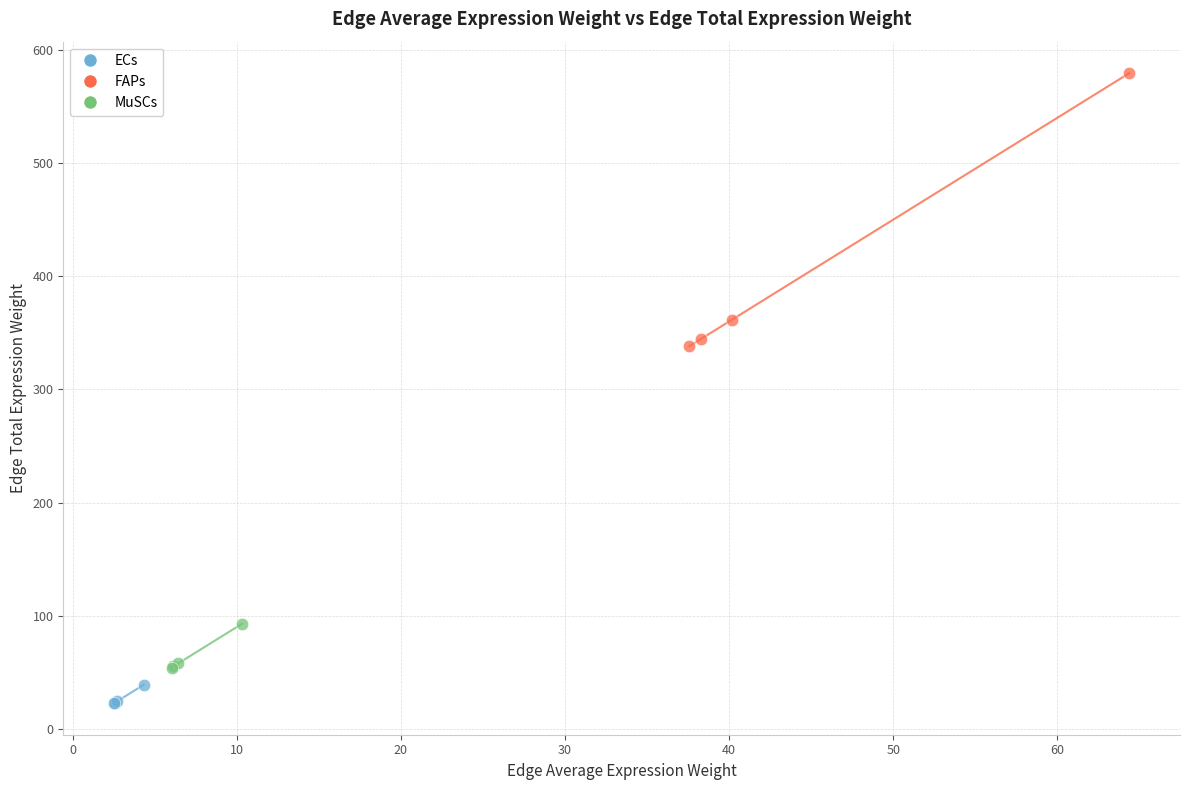

Which series has the largest Y range (max minus min)?

FAPs